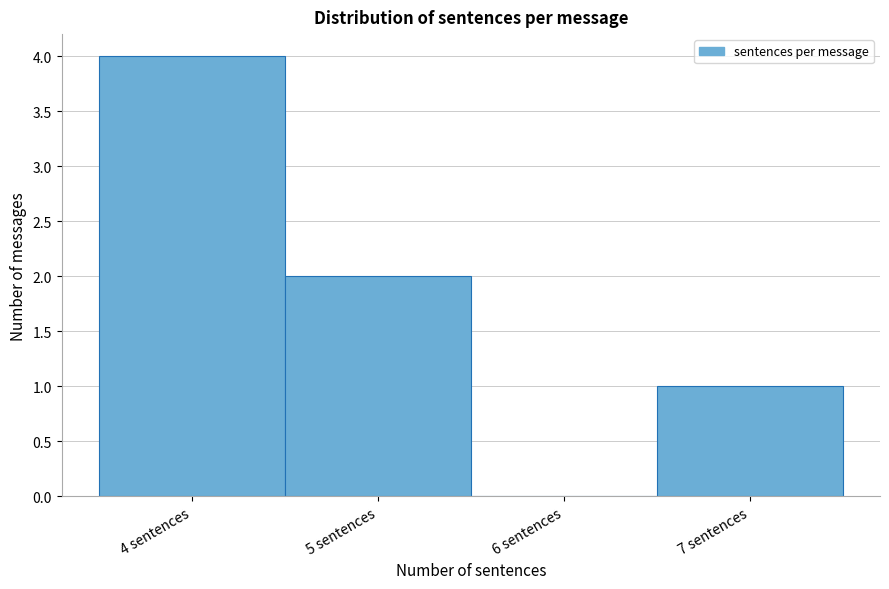

Reading left to right, list every bar in this chart as the range it spans on the x-axis followed by its height. The values are not printed on the chart, so give them approximately, as read against the axis.

3.5 to 4.5: 4
4.5 to 5.5: 2
5.5 to 6.5: 0
6.5 to 7.5: 1